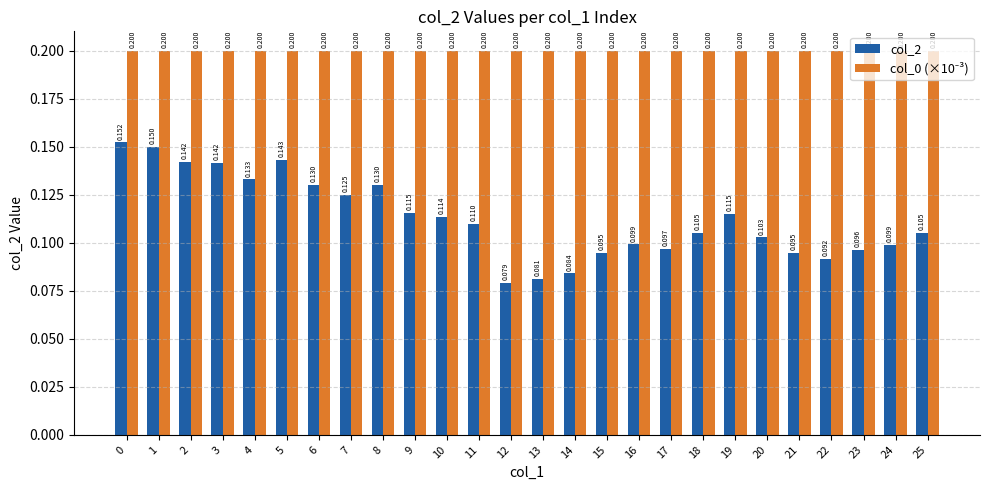

What is the total value across all series at 22?

0.3